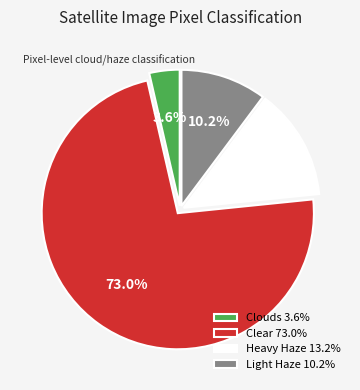

Which slice represents more than half of the pie?

Clear 73.0%